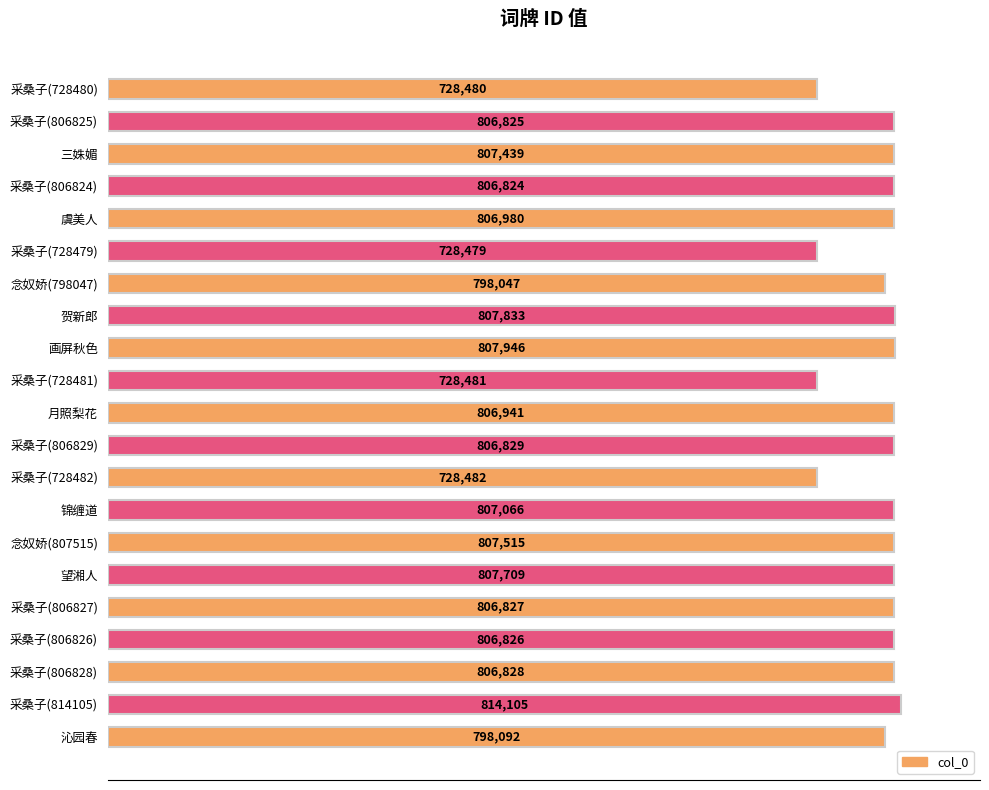

Rank the categories by value from lowest to highest.

采桑子(728479), 采桑子(728480), 采桑子(728481), 采桑子(728482), 念奴娇(798047), 沁园春, 采桑子(806824), 采桑子(806825), 采桑子(806826), 采桑子(806827), 采桑子(806828), 采桑子(806829), 月照梨花, 虞美人, 锦缠道, 三姝媚, 念奴娇(807515), 望湘人, 贺新郎, 画屏秋色, 采桑子(814105)